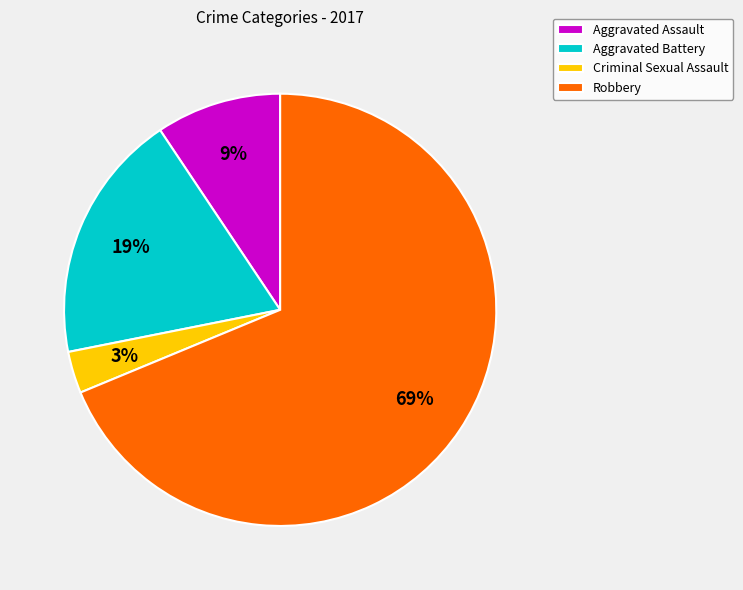

What percentage is the Criminal Sexual Assault slice, to the nearest percent?

3%